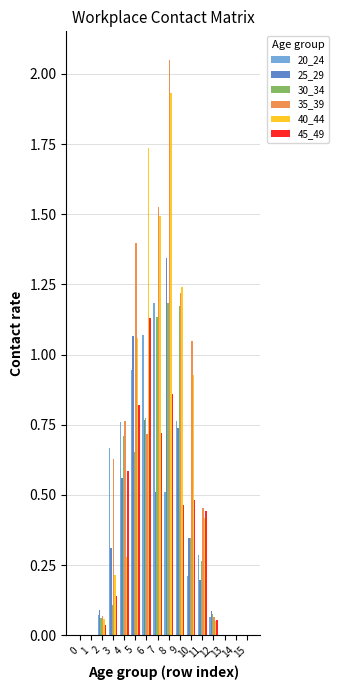

At which category is the sum across all series the highest?

8